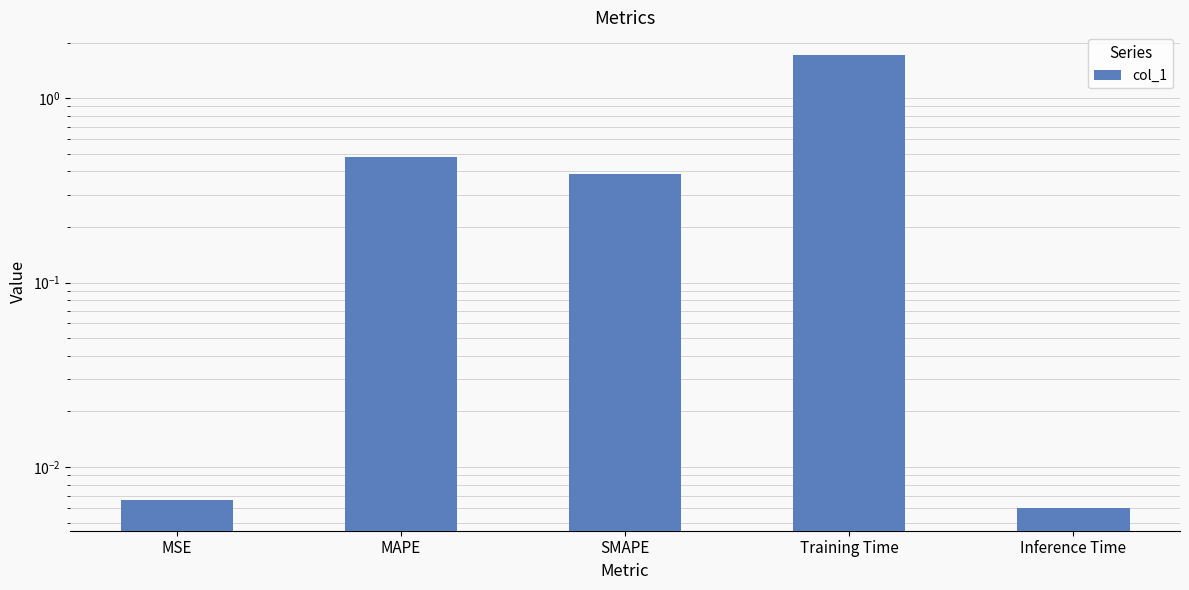

At which label is the value closest to 0?

Inference Time